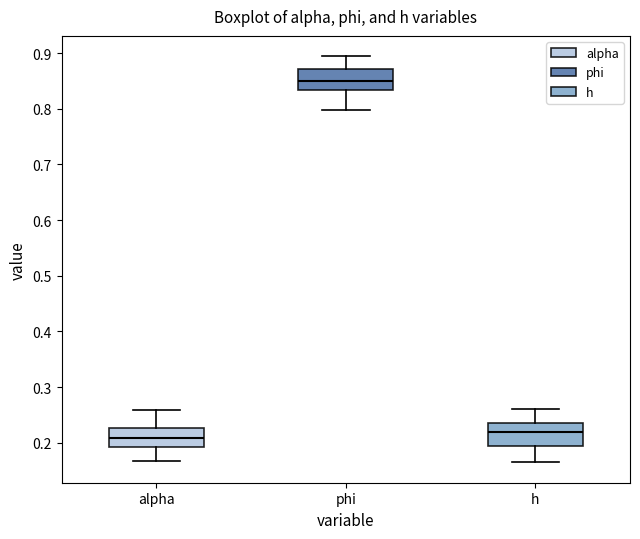

Where is the lower edge of the box for phi on the y-axis? The values are not printed on the chart, so give them approximately, as read against the axis.

0.83